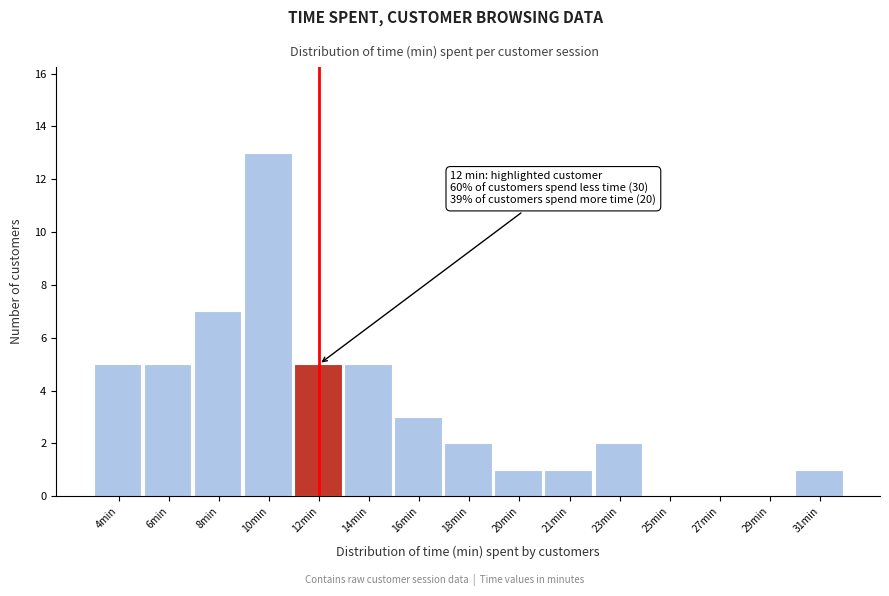

Reading right to left, extract all data points from this chart.

31min=1	29min=0	27min=0	25min=0	23min=2	21min=1	20min=1	18min=2	16min=3	14min=5	12min=5	10min=13	8min=7	6min=5	4min=5